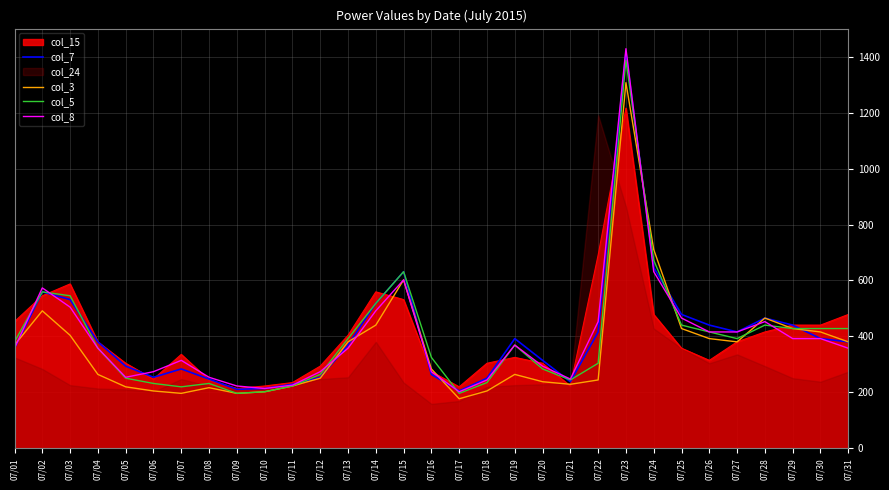

At which label does col_5 first exceed 369?

07/01